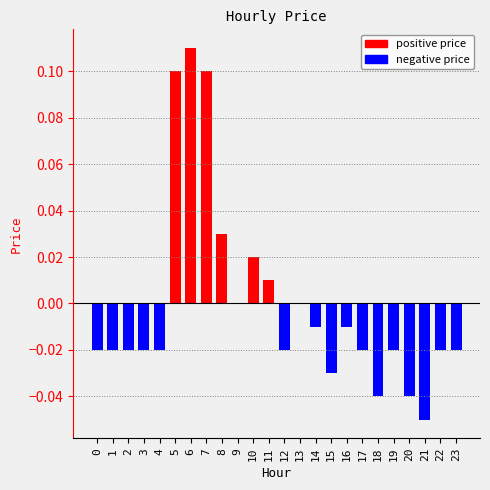

The negative price series shows 0.0 at 9. True or false?

False